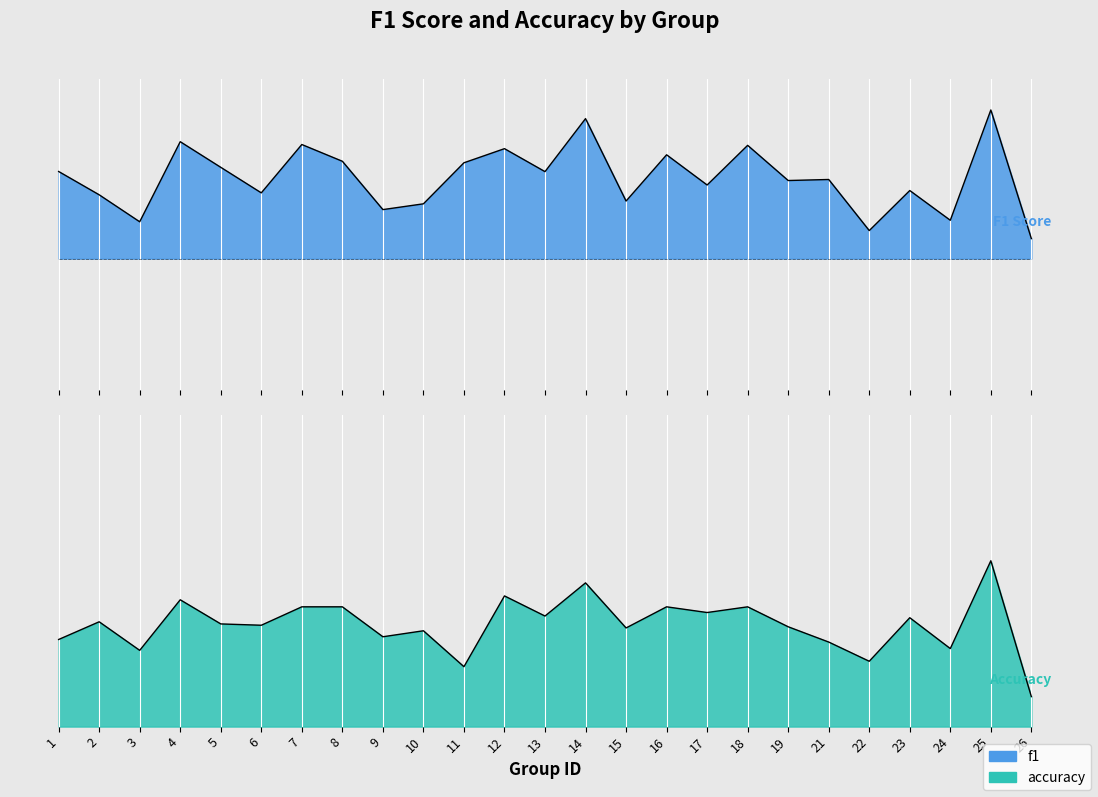

How many lines are shown in the chart?

2